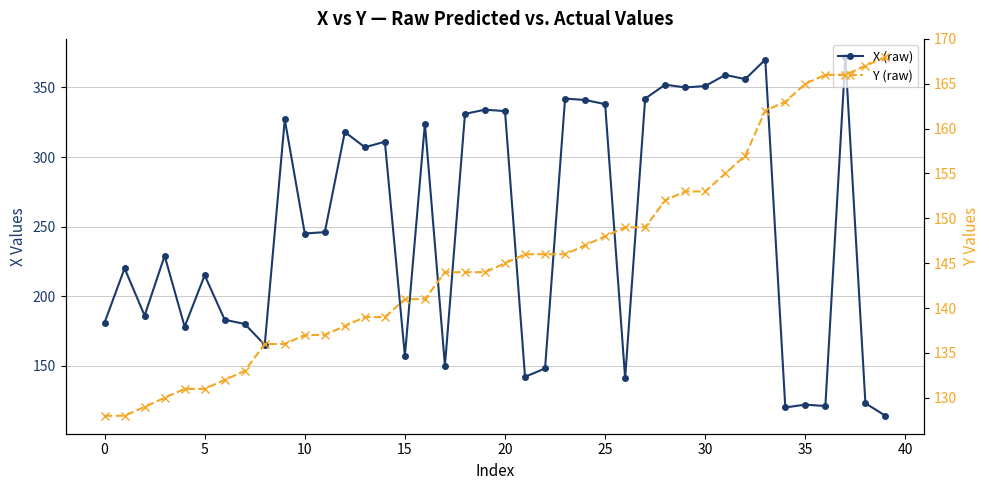

Reading left to right, extract all data points from this chart.

X (raw): 181	220	186	229	178	215	183	180	165	327	245	246	318	307	311	157	324	150	331	334	333	142	148	342	341	338	141	342	352	350	351	359	356	370	120	122	121	372	123	114
Y (raw): 128	128	129	130	131	131	132	133	136	136	137	137	138	139	139	141	141	144	144	144	145	146	146	146	147	148	149	149	152	153	153	155	157	162	163	165	166	166	167	168